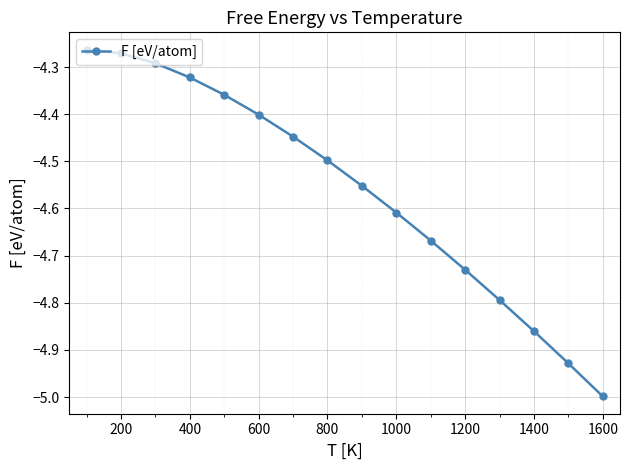

True or false: there are more than 2 points higher than both neighbors.

False